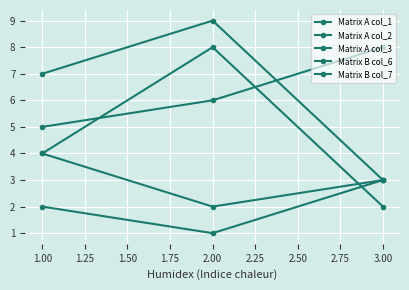

How many values in the Matrix B col_7 series are below 4?

1